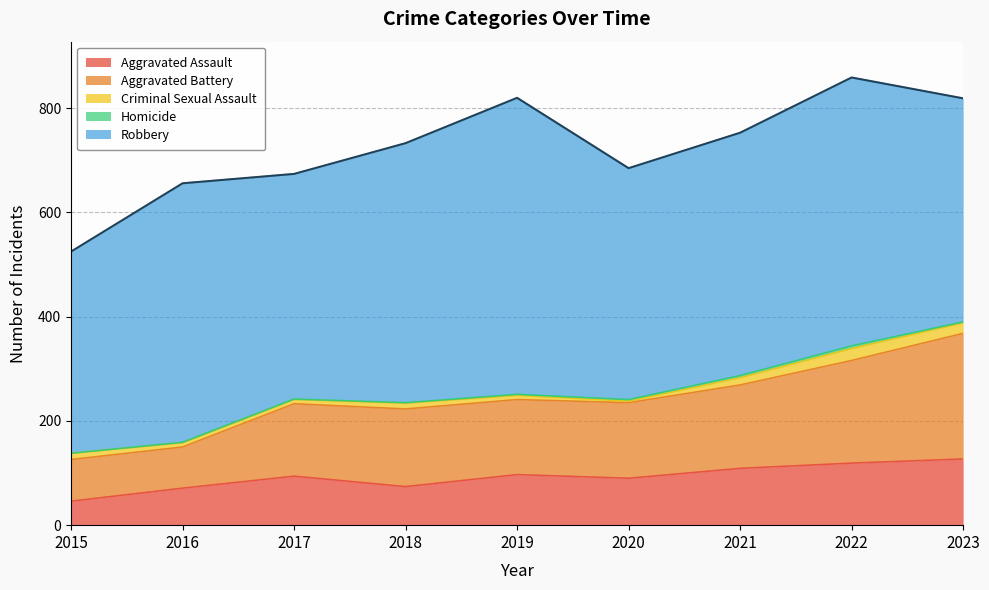

Does the chart have visible grid lines?

Yes